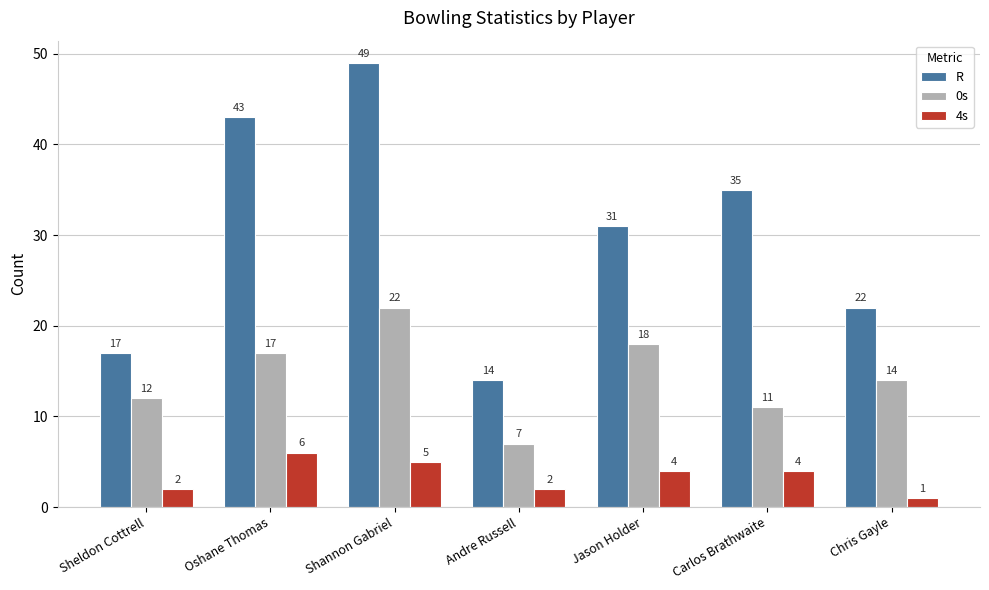

Where is 0s nearest to the value 14?

Chris Gayle